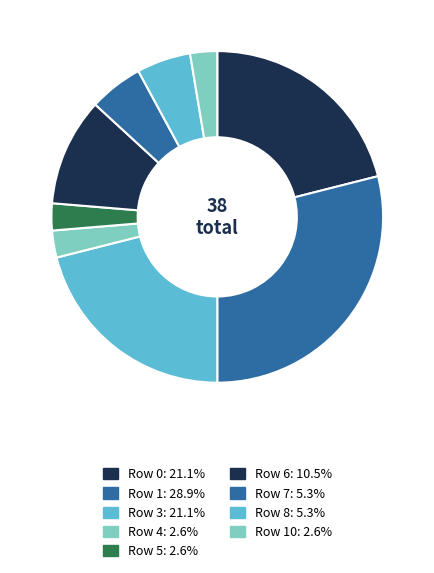

How many segments does this pie chart have?

9